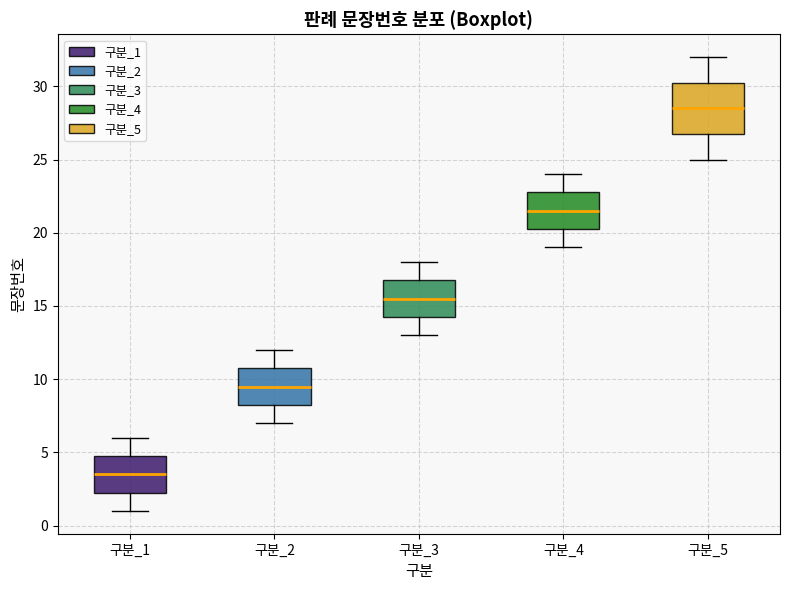

Where is the lower edge of the box for 구분_3 on the y-axis? The values are not printed on the chart, so give them approximately, as read against the axis.

14.5